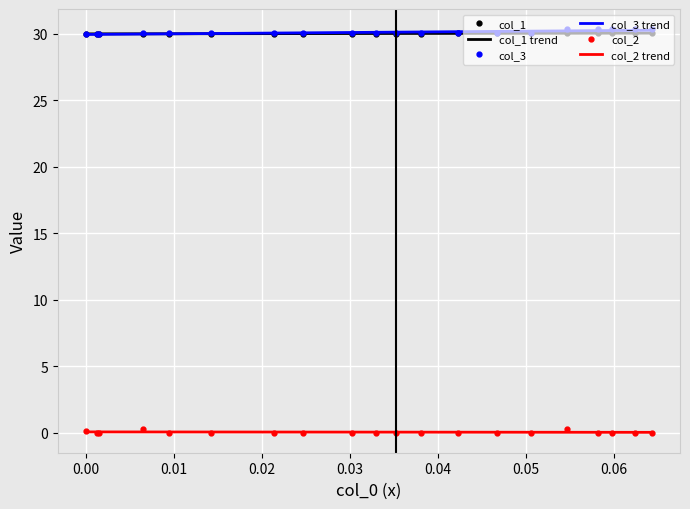

True or false: col_2 and col_3 cross at least once.

False